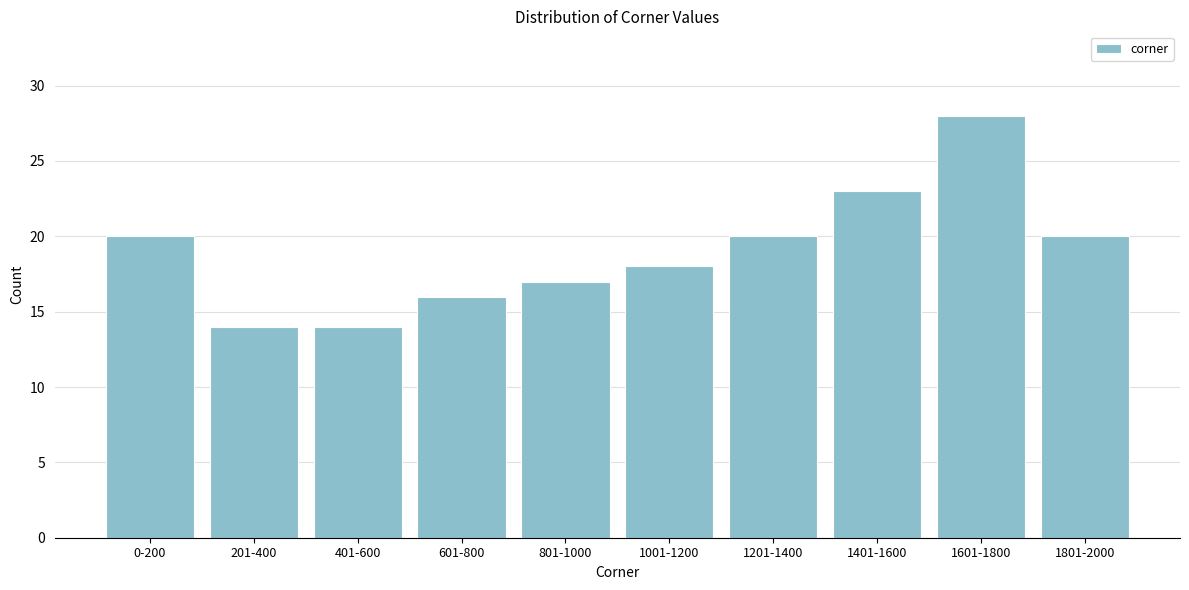

Reading right to left, what are all the values shown in this chart?

1801-2000=20	1601-1800=28	1401-1600=23	1201-1400=20	1001-1200=18	801-1000=17	601-800=16	401-600=14	201-400=14	0-200=20